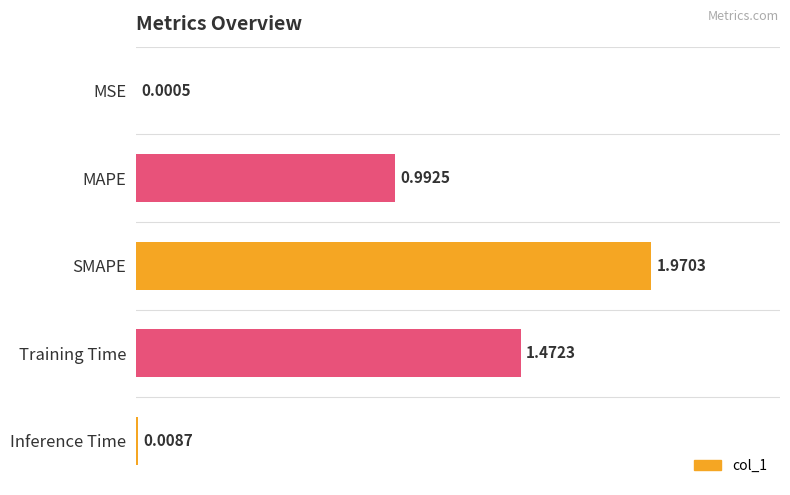

At which category does the chart reach its peak across all series?

SMAPE